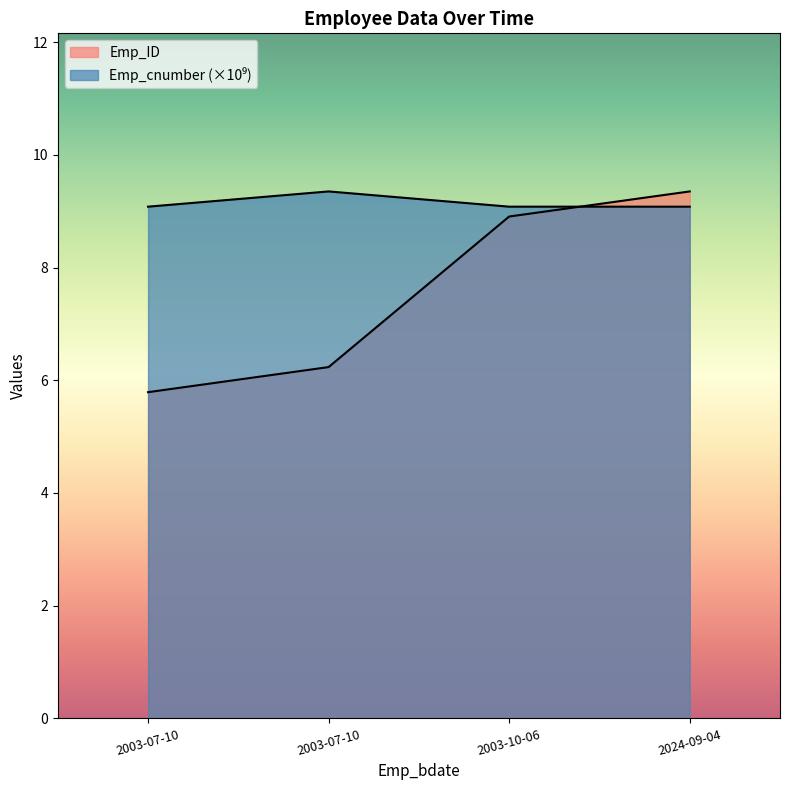

Which series changed the most between 2003-07-10 and 2003-07-10?

Emp_ID